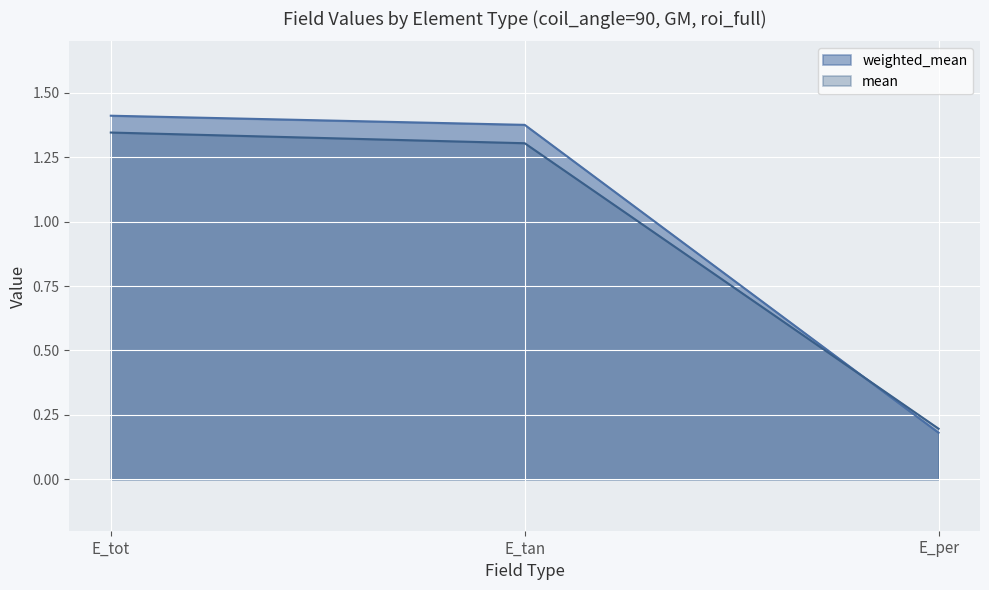

Read the mean value at E_tan.

1.3